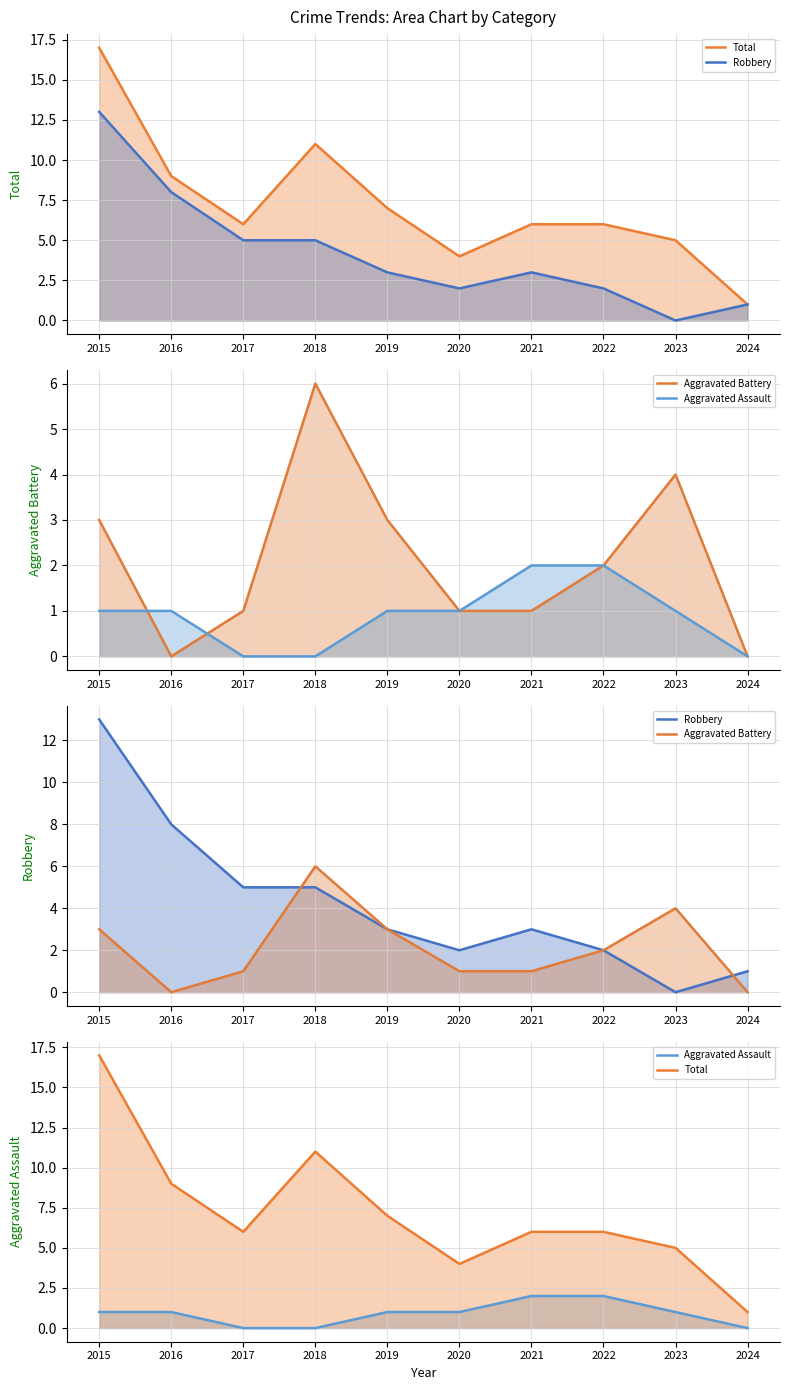

What value does the Aggravated Assault series have at 2021?

2